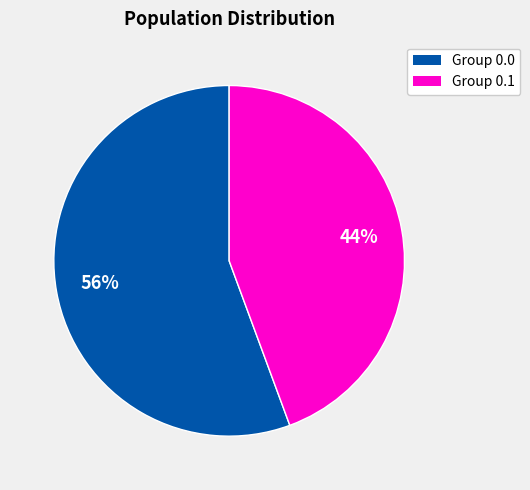

Is there a majority slice in this chart?

Yes